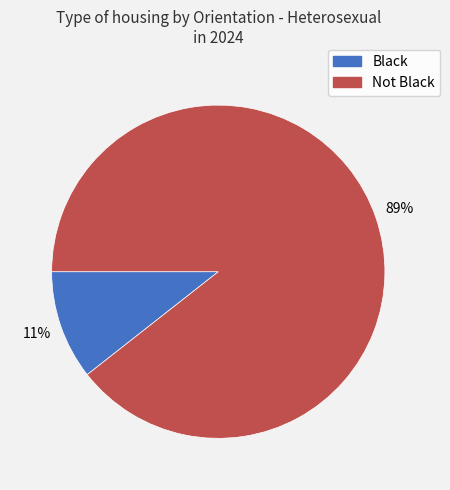

How many segments does this pie chart have?

2